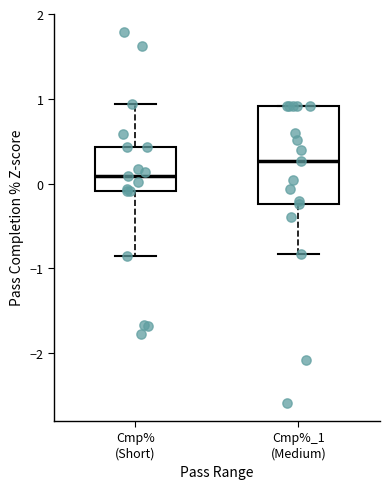

Which box's median line is the highest?

Cmp%_1 (Medium)